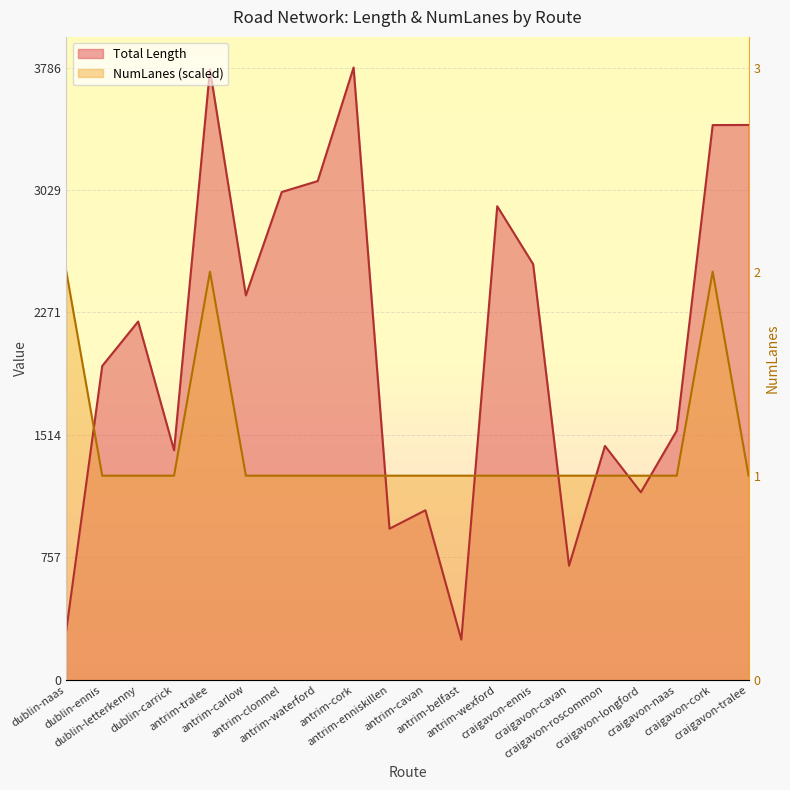

How many intersections are there between NumLanes and Total Length?

7